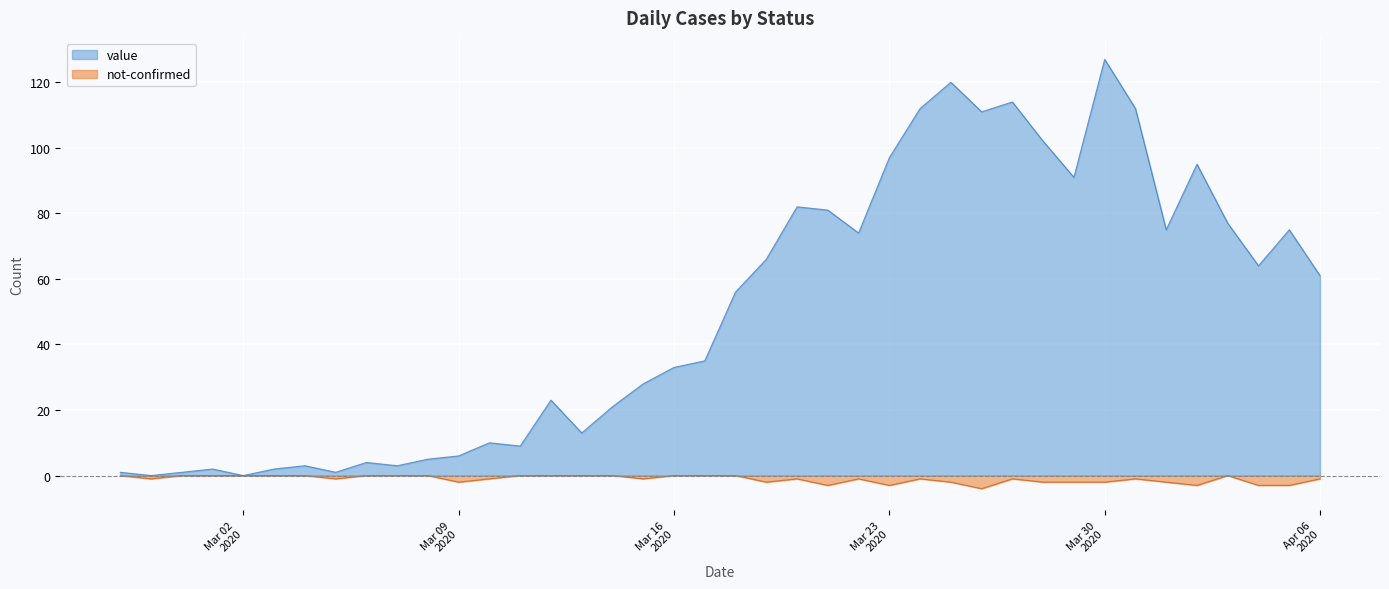

List the series in order of their peak value, lowest first.

not-confirmed, value